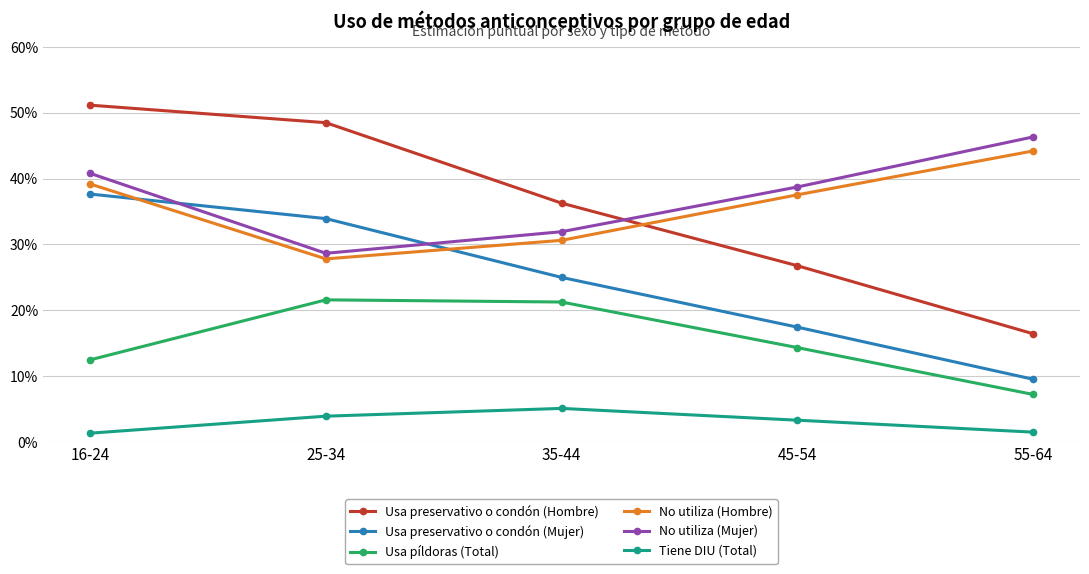

Is this an area chart (filled region under the line)?

No